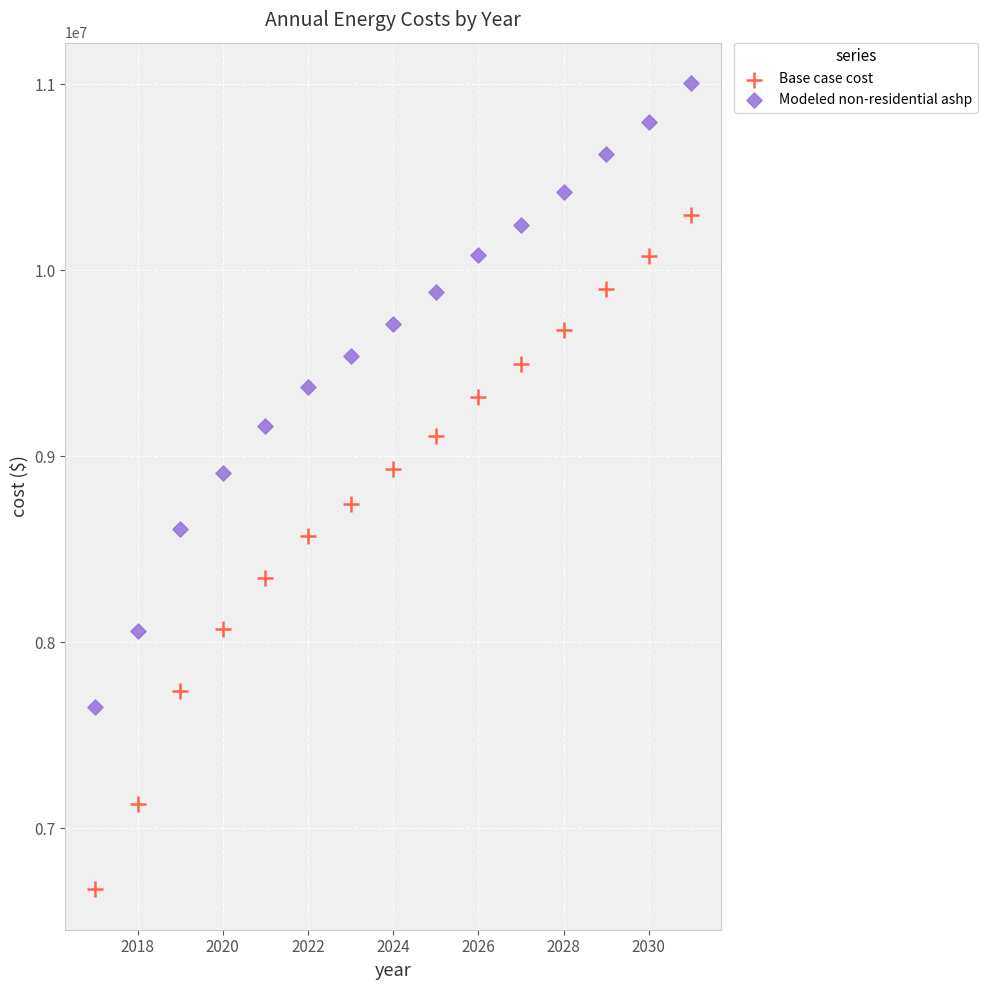

Across all data points, what is the range of X values (max minus min)?

14.0